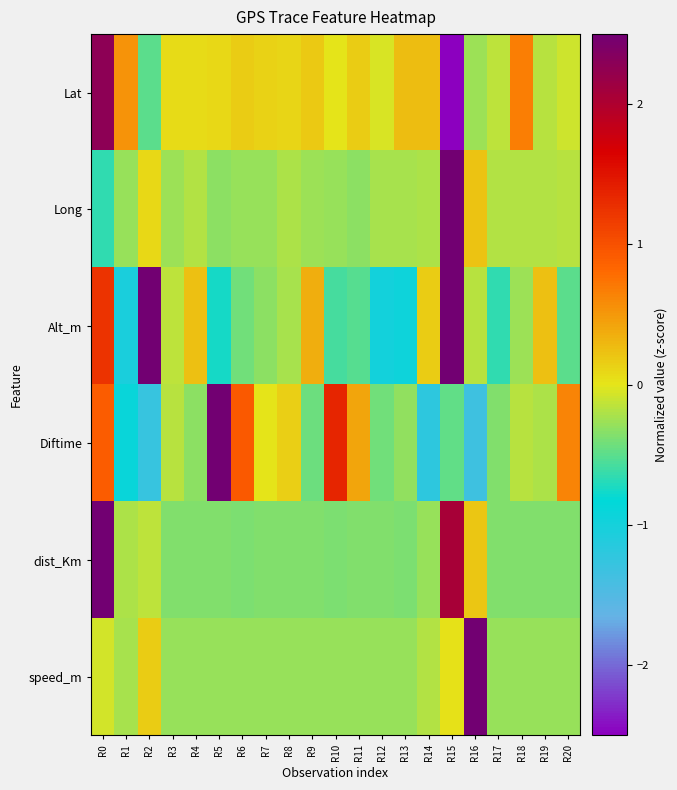

Reading left to right, what are all the values shown in this chart?

Lat: R0=2.3	R1=0.5	R2=-0.5	R3=0.1	R4=0.1	R5=0.1	R6=0.2	R7=0.1	R8=0.1	R9=0.2	R10=0.0	R11=0.2	R12=-0.0	R13=0.3	R14=0.3	R15=-3.8	R16=-0.3	R17=-0.1	R18=0.7	R19=-0.2	R20=-0.1
Long: R0=-0.6	R1=-0.3	R2=0.1	R3=-0.3	R4=-0.2	R5=-0.3	R6=-0.3	R7=-0.3	R8=-0.2	R9=-0.3	R10=-0.3	R11=-0.3	R12=-0.2	R13=-0.2	R14=-0.2	R15=4.4	R16=0.2	R17=-0.2	R18=-0.2	R19=-0.2	R20=-0.2
Alt_m: R0=1.2	R1=-1.0	R2=2.6	R3=-0.1	R4=0.2	R5=-0.7	R6=-0.4	R7=-0.3	R8=-0.2	R9=0.4	R10=-0.6	R11=-0.5	R12=-1.0	R13=-1.0	R14=0.2	R15=2.7	R16=-0.2	R17=-0.6	R18=-0.3	R19=0.2	R20=-0.5
Diftime: R0=0.9	R1=-0.9	R2=-1.3	R3=-0.2	R4=-0.3	R5=3.2	R6=0.9	R7=0.0	R8=0.1	R9=-0.4	R10=1.4	R11=0.4	R12=-0.4	R13=-0.3	R14=-1.2	R15=-0.5	R16=-1.3	R17=-0.4	R18=-0.2	R19=-0.2	R20=0.6
dist_Km: R0=3.8	R1=-0.2	R2=-0.1	R3=-0.4	R4=-0.4	R5=-0.4	R6=-0.4	R7=-0.4	R8=-0.4	R9=-0.4	R10=-0.4	R11=-0.4	R12=-0.4	R13=-0.4	R14=-0.3	R15=2.1	R16=0.2	R17=-0.4	R18=-0.4	R19=-0.4	R20=-0.4
speed_m: R0=-0.1	R1=-0.2	R2=0.2	R3=-0.3	R4=-0.3	R5=-0.3	R6=-0.3	R7=-0.3	R8=-0.3	R9=-0.3	R10=-0.3	R11=-0.3	R12=-0.3	R13=-0.3	R14=-0.2	R15=0.0	R16=4.4	R17=-0.3	R18=-0.3	R19=-0.3	R20=-0.3